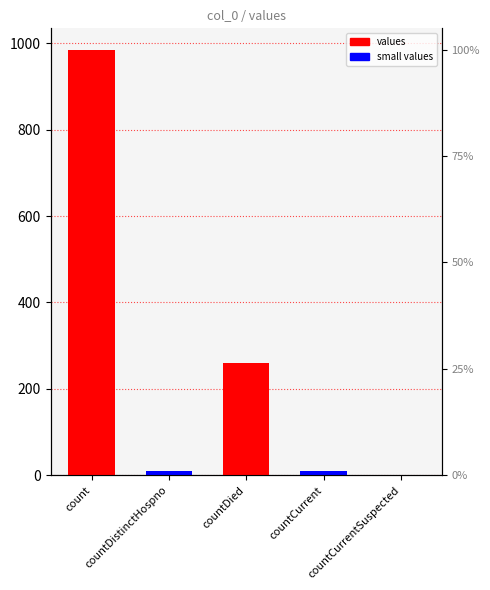

What is the ratio of the value at countDistinctHospno to the value at countCurrent?

0.9